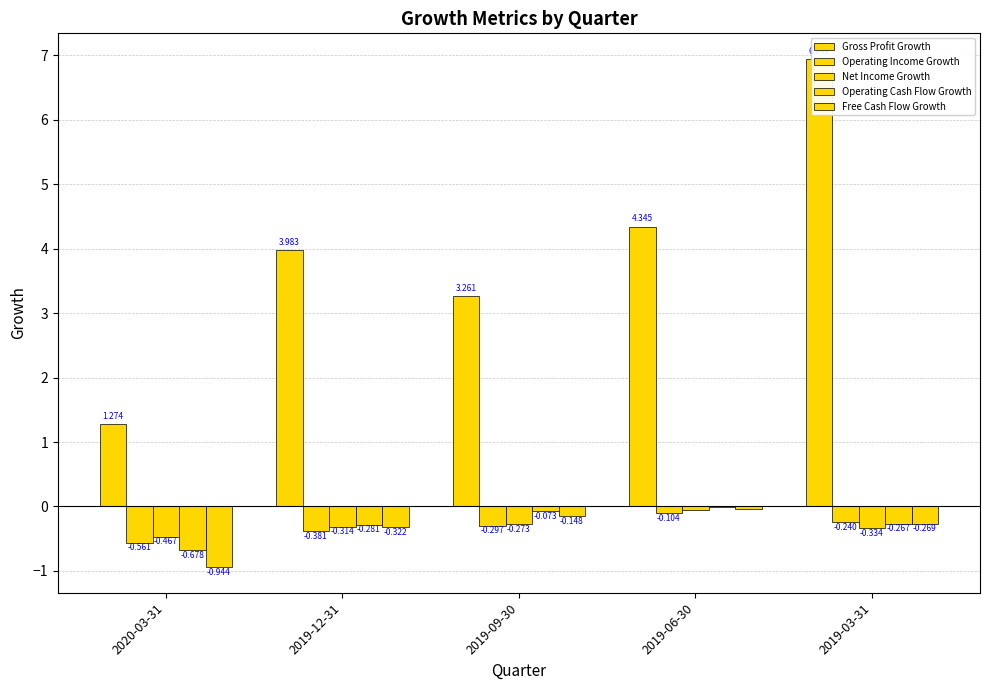

Is it true that Operating Cash Flow Growth equals -0.3 at 2019-12-31?

True